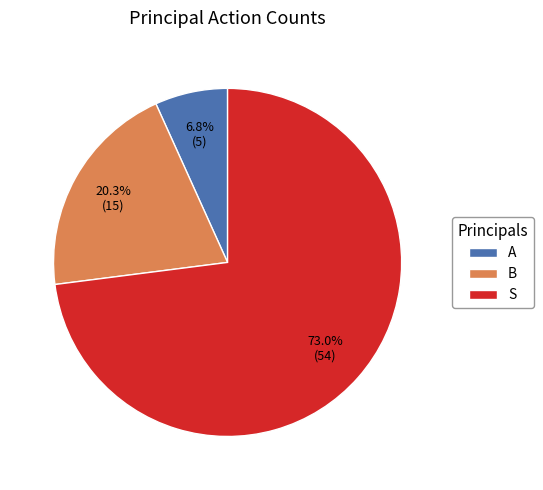

What is the smallest slice in the pie chart?

A